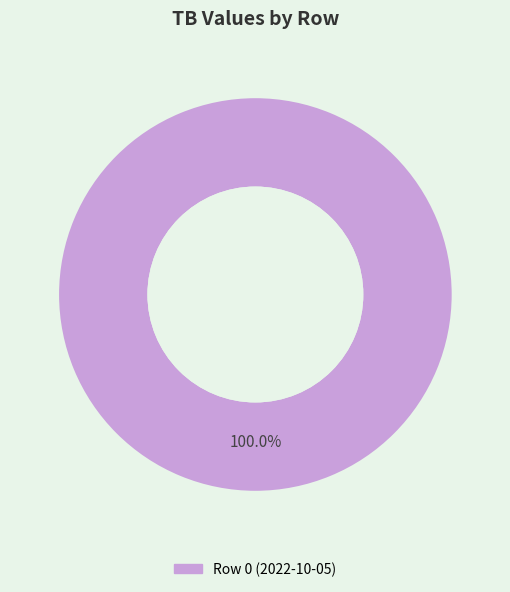

Does any single category account for the majority?

Yes